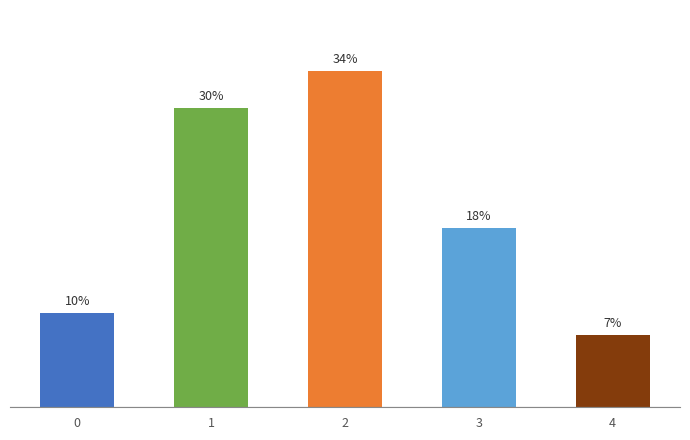

List the labels in order of value, largest first.

2, 1, 3, 0, 4